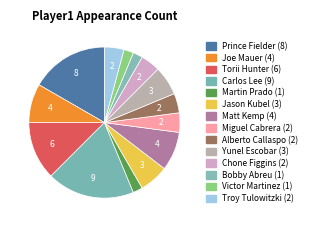

Count the number of slices in the pie.

14